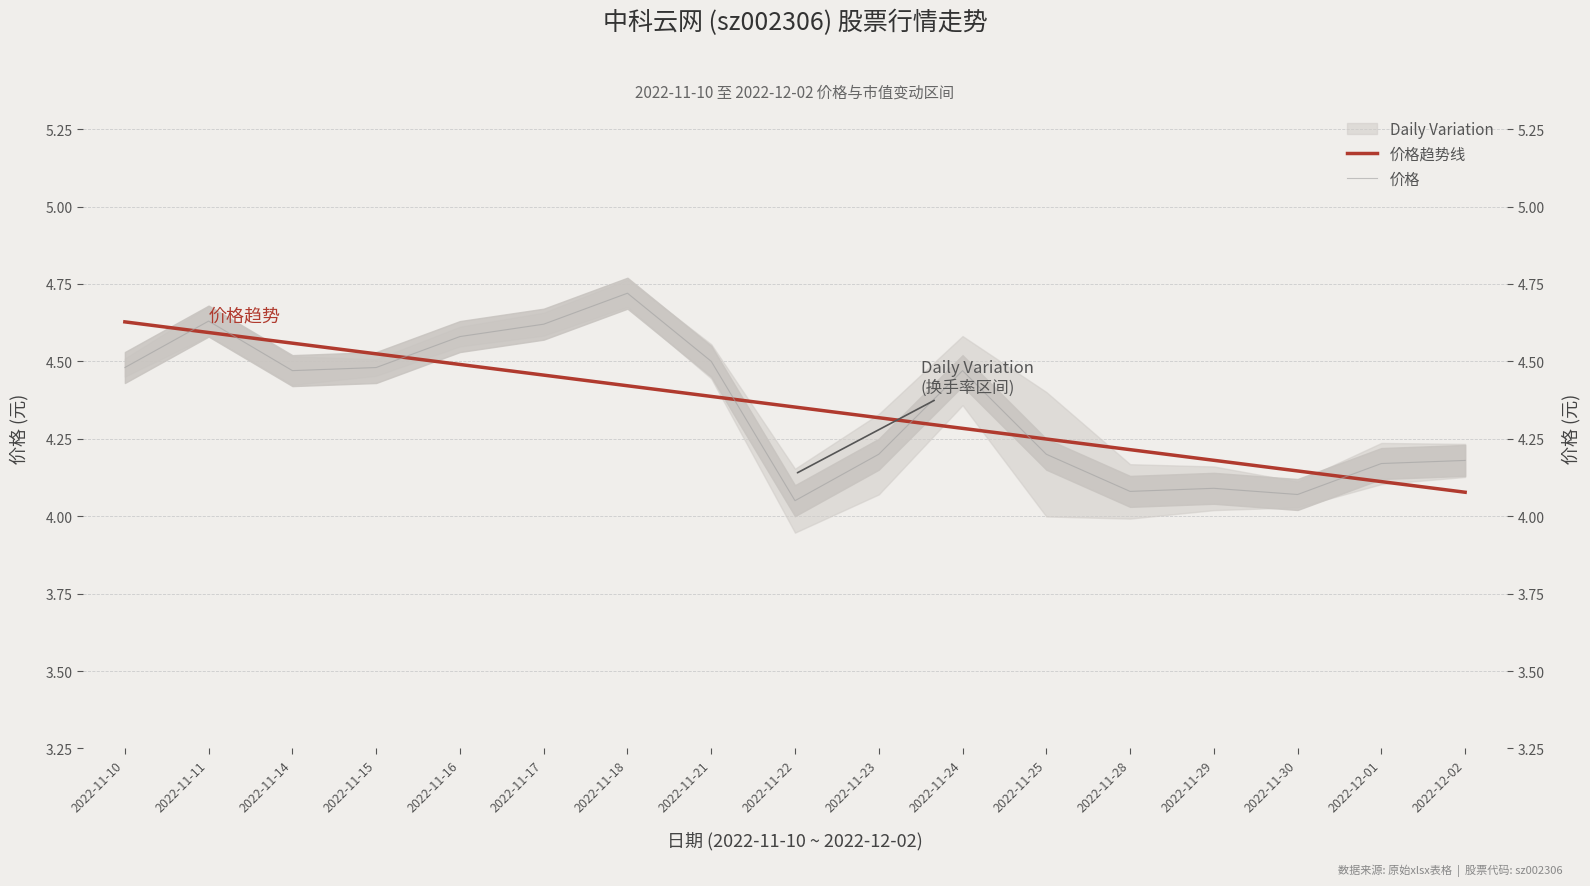

What is the average value of the 价格 series?

4.4